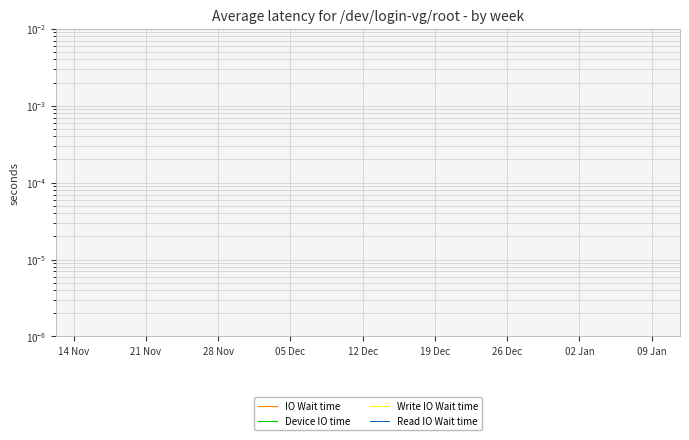

What is the difference between the maximum and minimum values in the IO Wait time series?

5.0